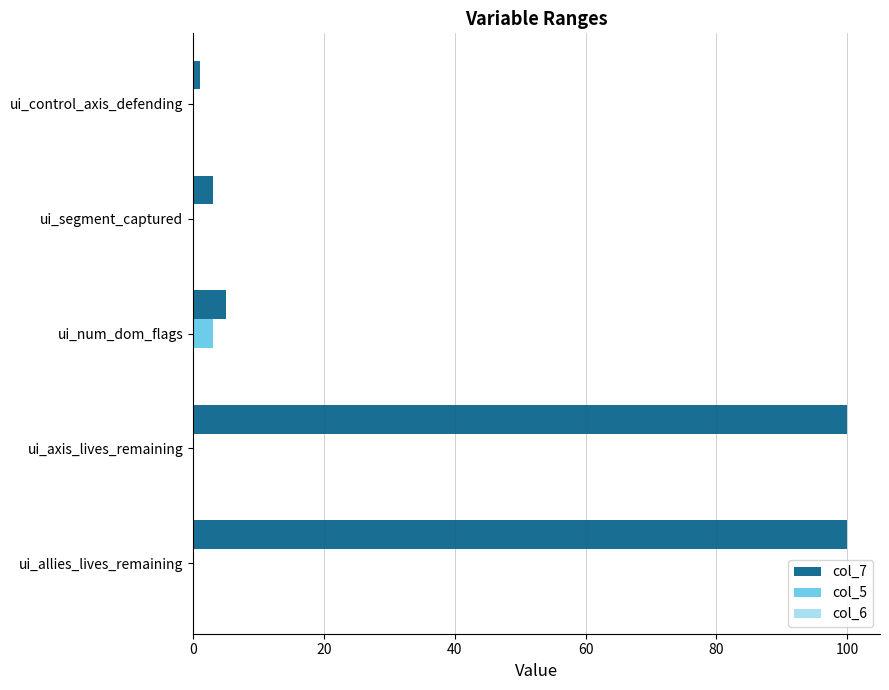

Which series has the largest total across all categories?

col_7